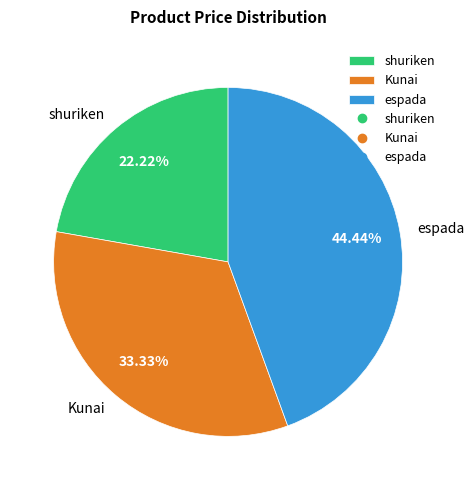

Which slice is the largest?

espada